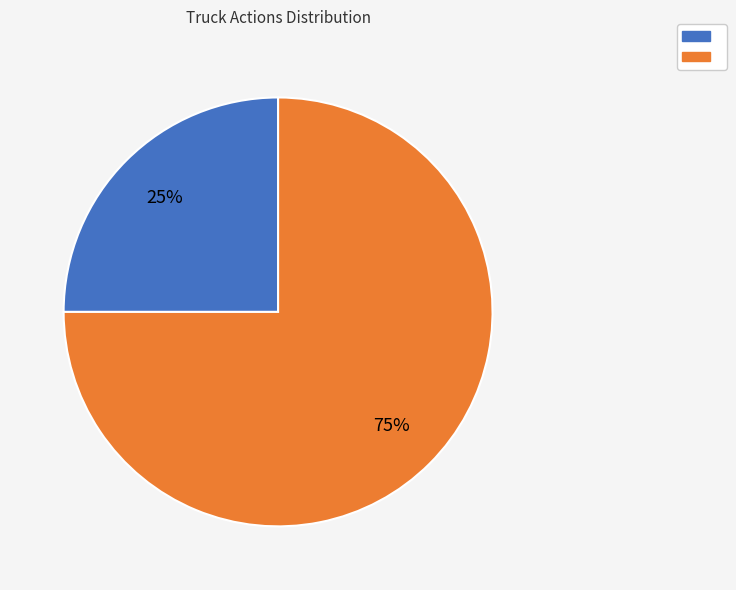

To the nearest percent, what is the difference between the largest and smallest slice percentages?

50%